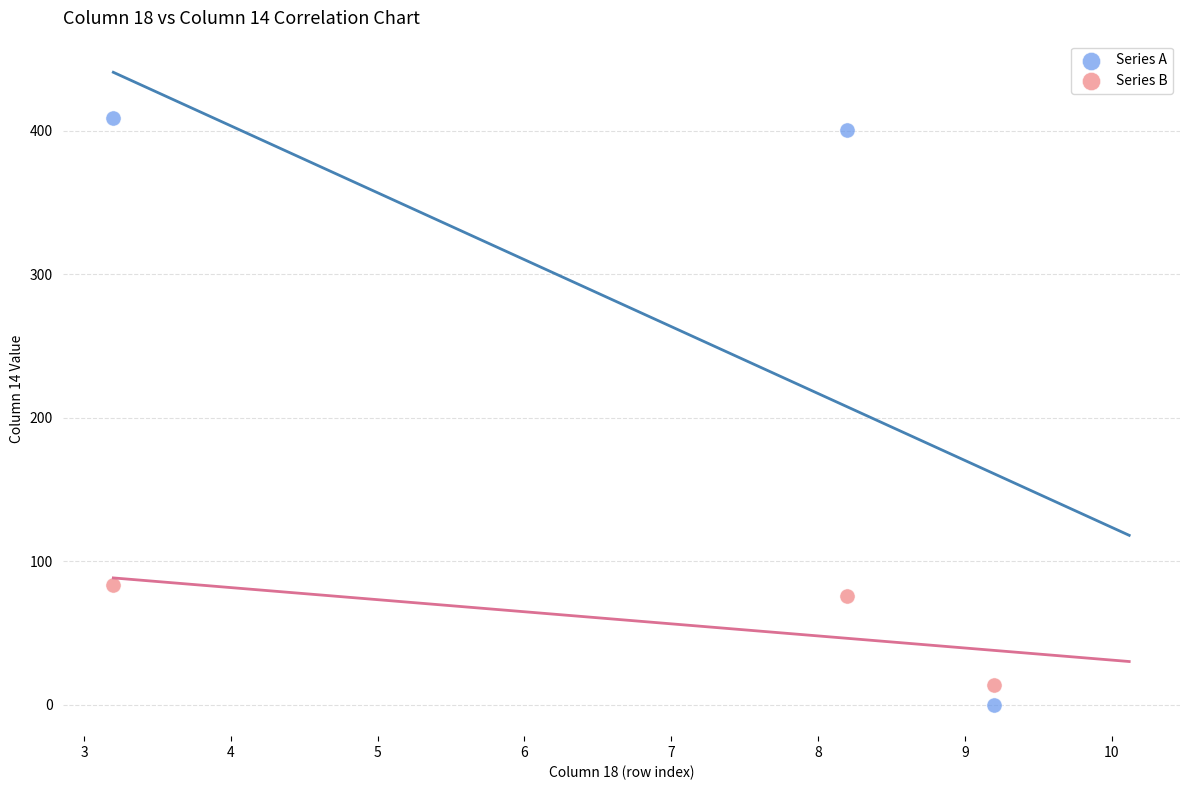

Which series reaches the minimum Y coordinate?

Series A